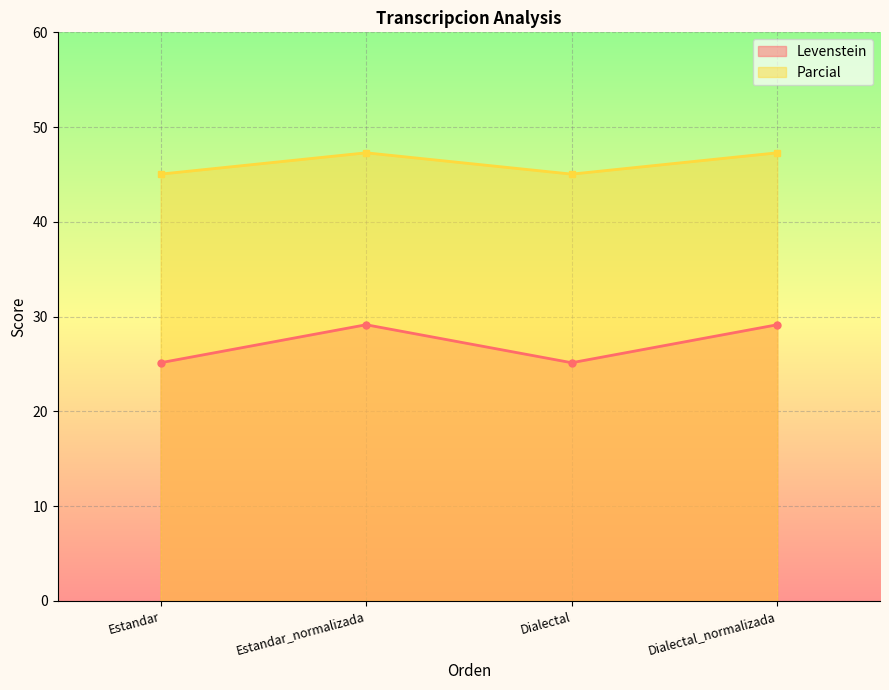

What is the approximate value of Parcial at Dialectal?

45.0